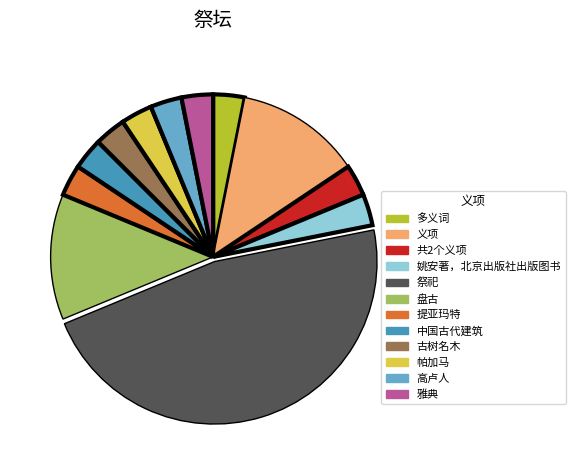

Count the number of slices in the pie.

12